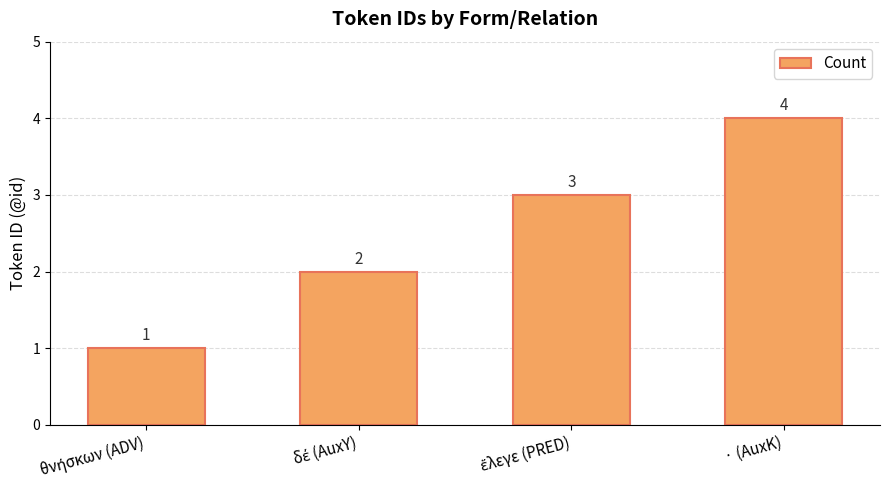

What is the difference between the second highest and minimum values?

2